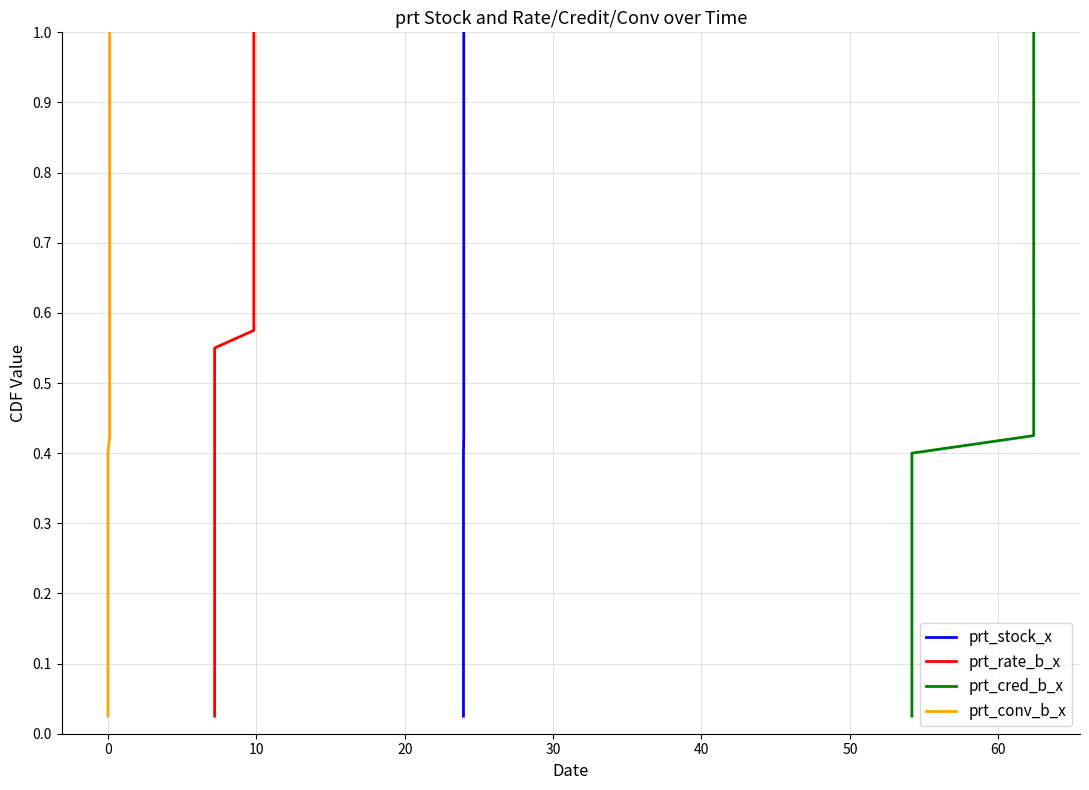

The prt_conv_b_x series shows 0.1 at 0. True or false?

True